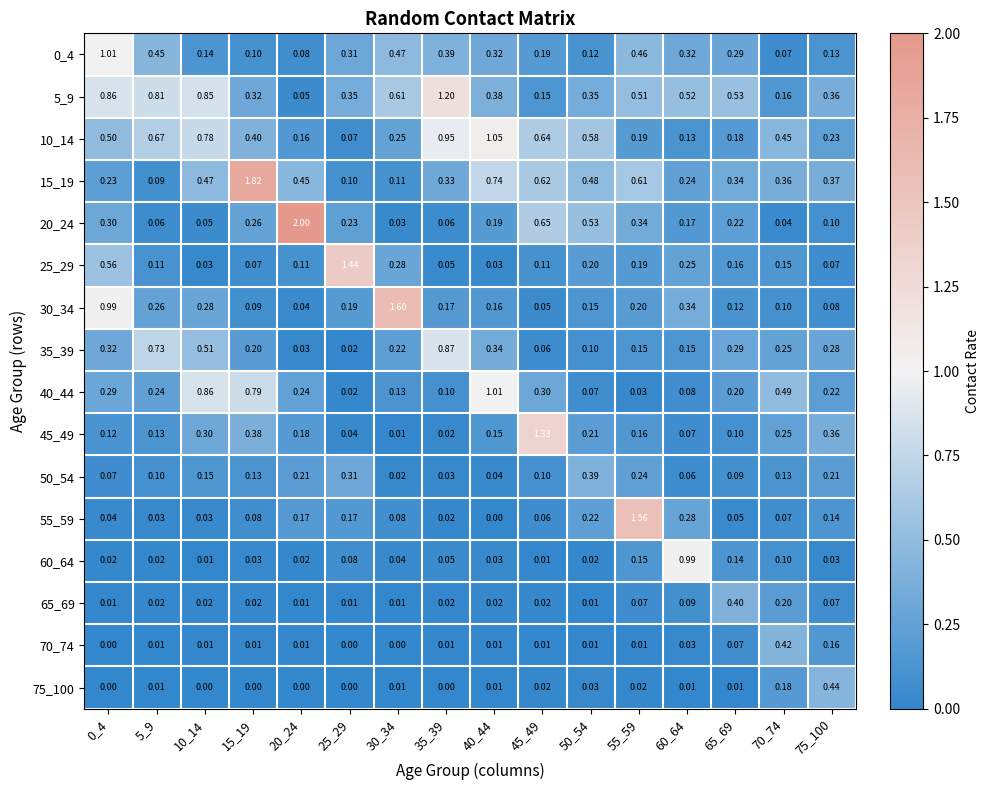

Is the value of 75_100 at 0_4 greater than the value of 35_39 at 5_9?

No